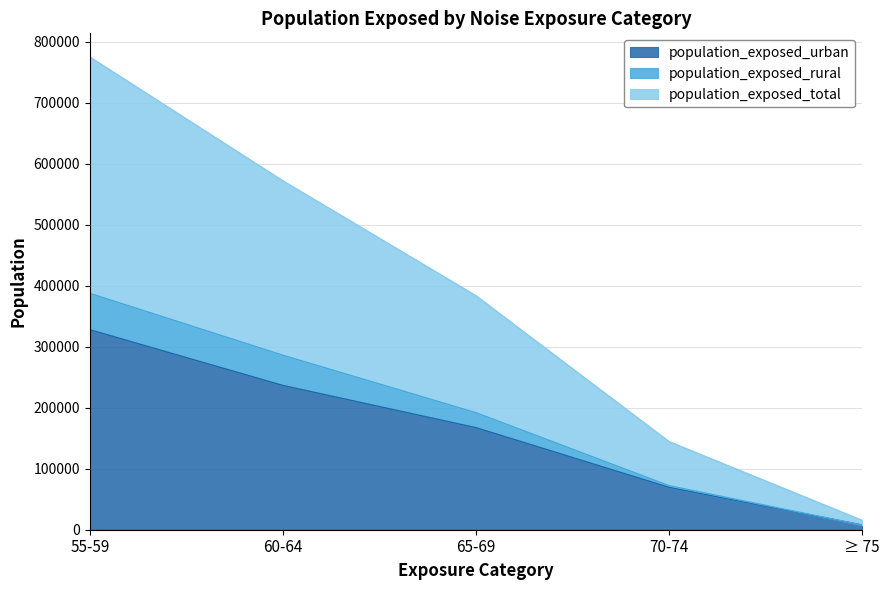

At which category is the sum across all series the highest?

55-59